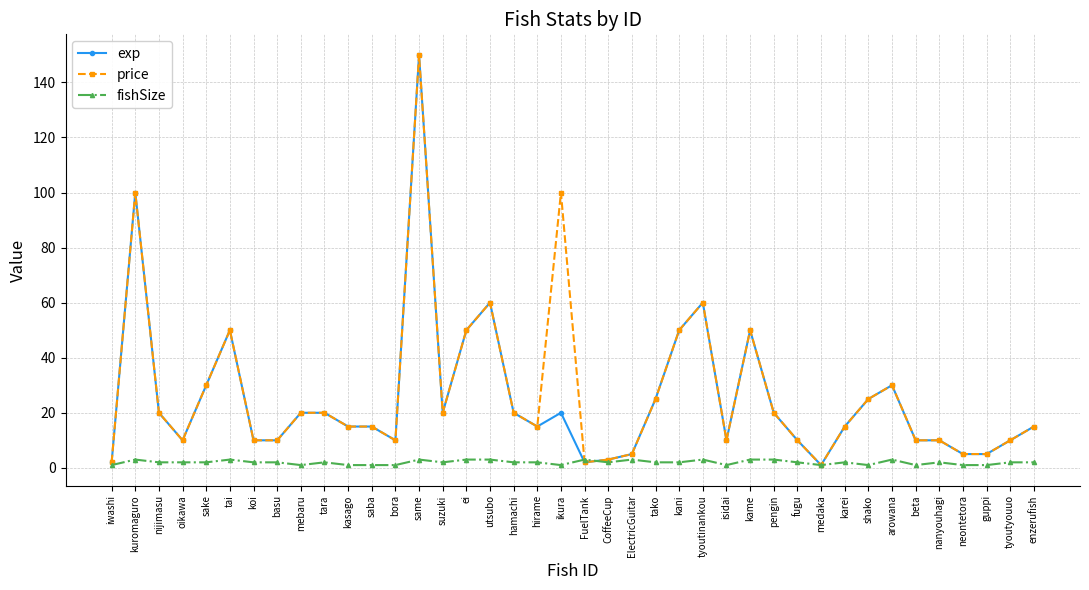

What is the difference between the maximum and second lowest values in the price series?

148